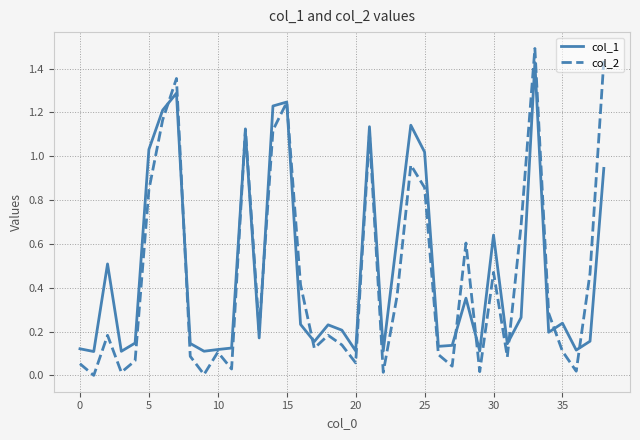

Which series has the largest range (max minus min)?

col_2